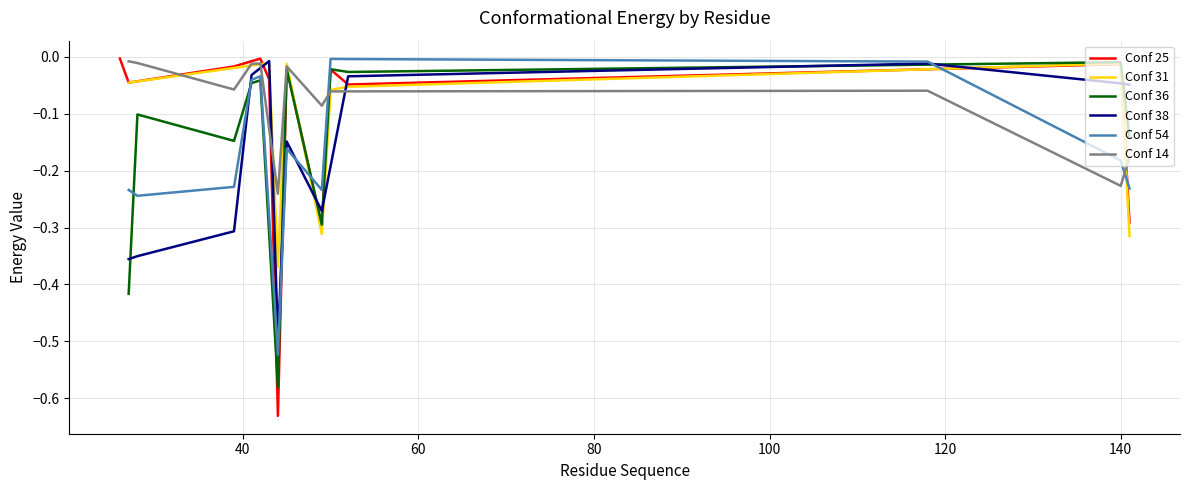

True or false: Conf 14 has a value of -0.1 at 40.

False